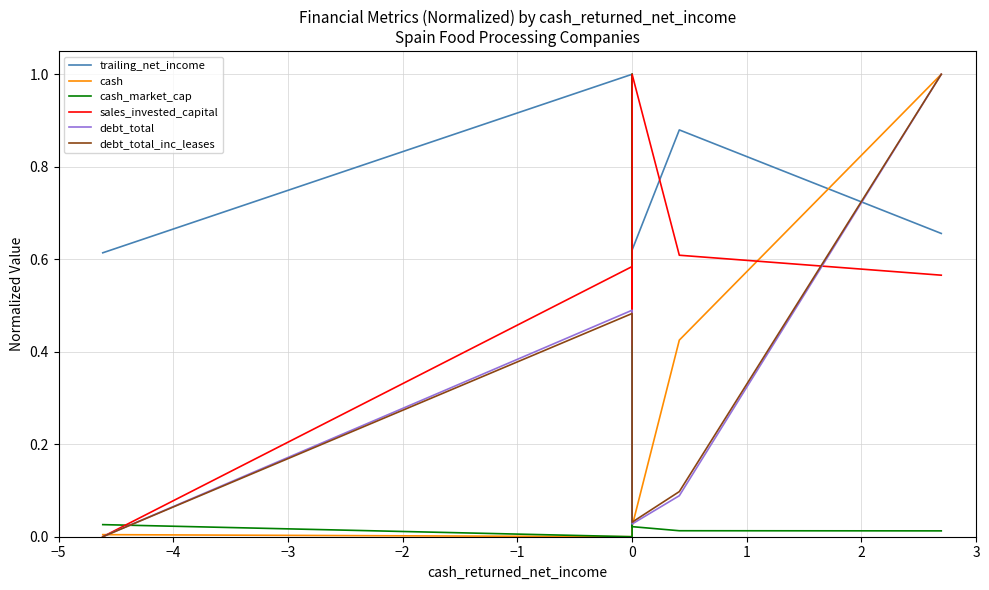

How many lines are shown in the chart?

6